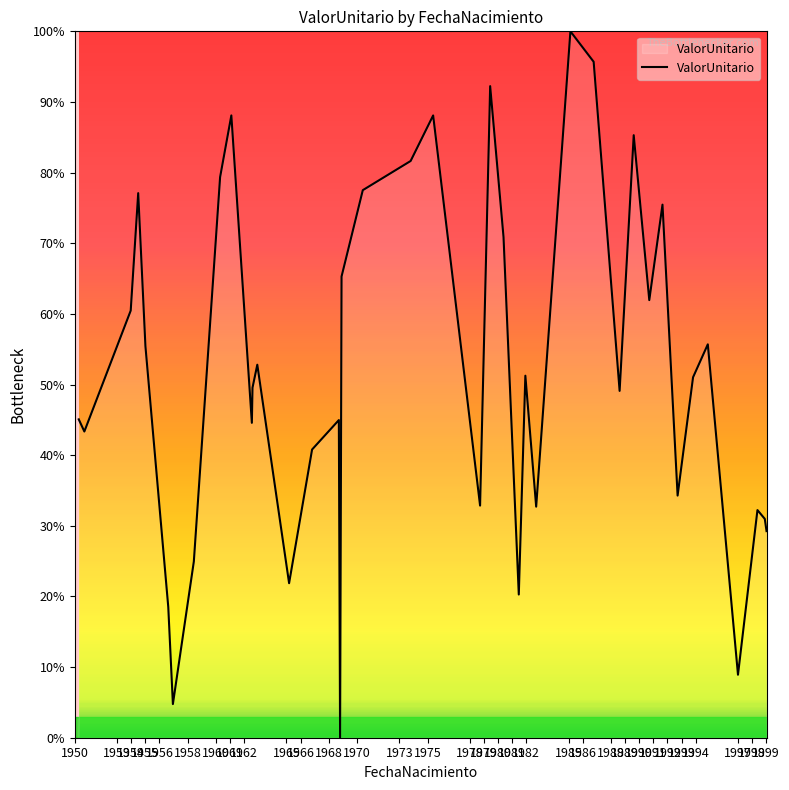

What is the maximum value shown in the chart?

100.0